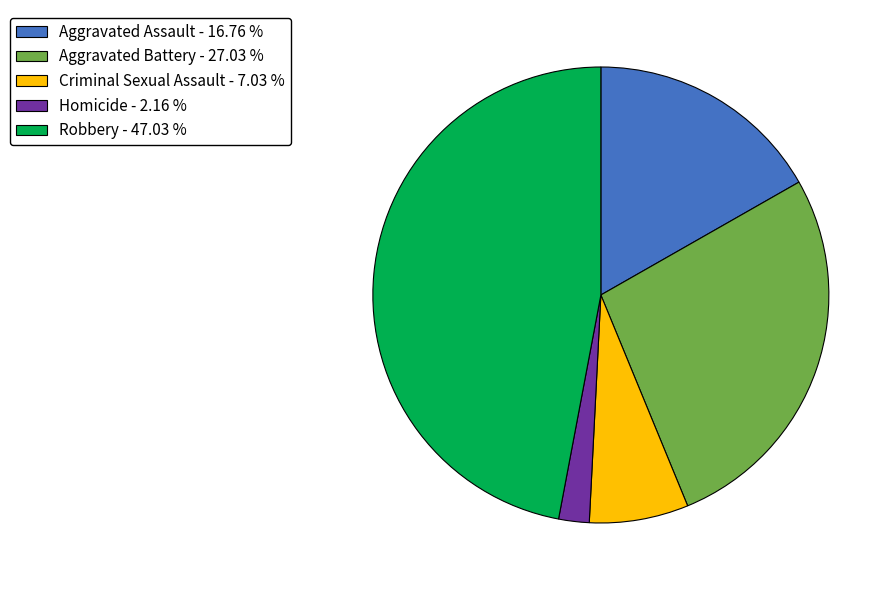

Is the sum of Criminal Sexual Assault - 7.03 % and Aggravated Assault - 16.76 % greater than half?

No